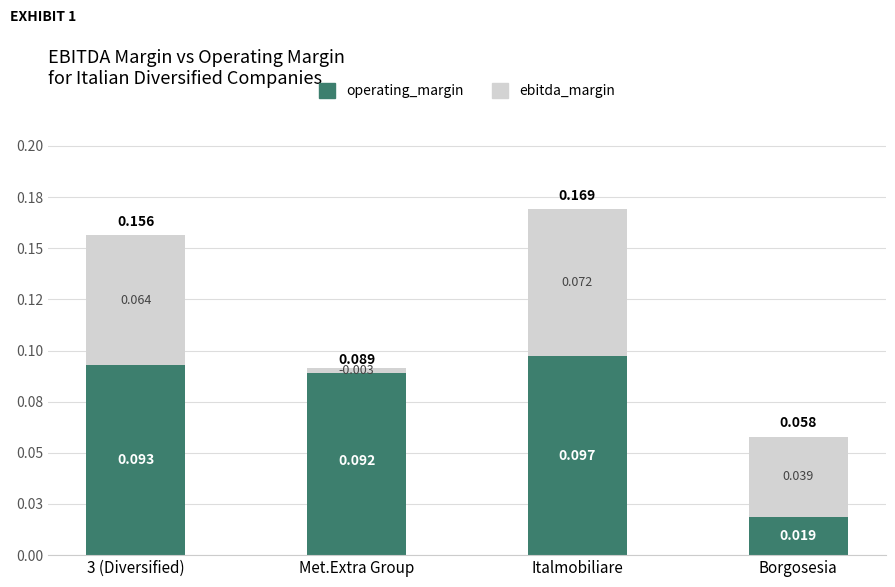

Which series has the largest range (max minus min)?

operating_margin